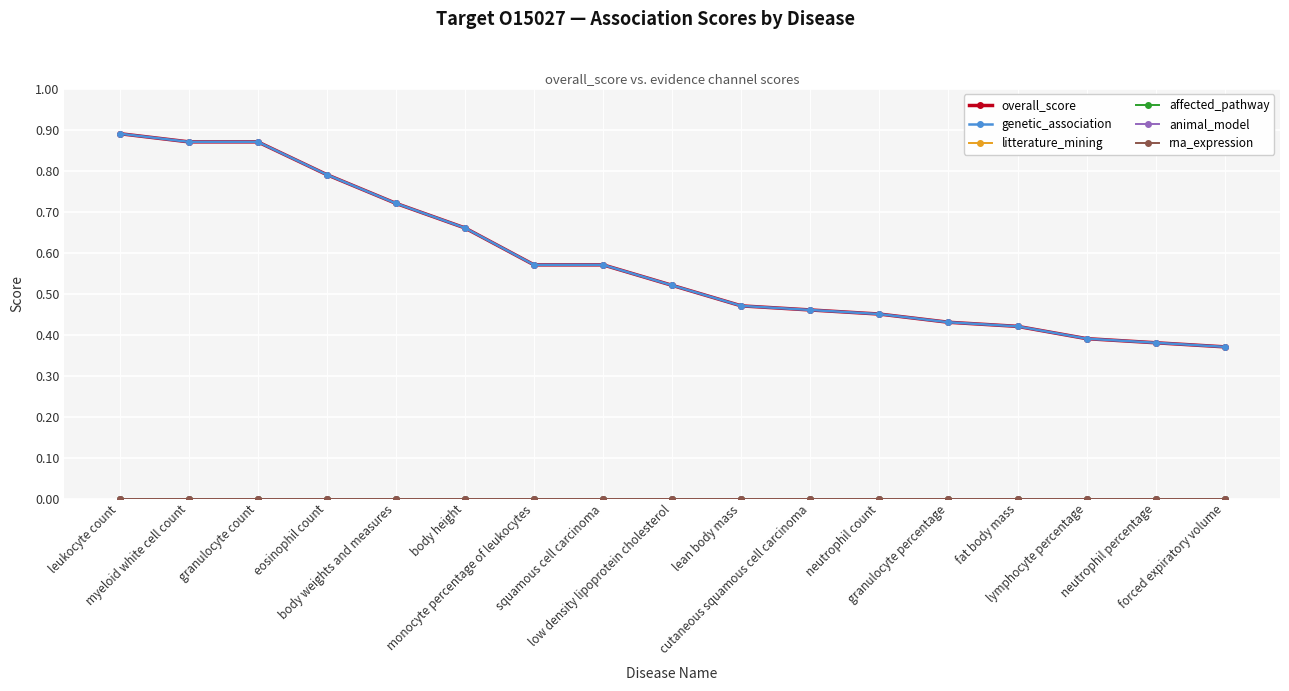

True or false: overall_score has a value of 0.2 at cutaneous squamous cell carcinoma.

False